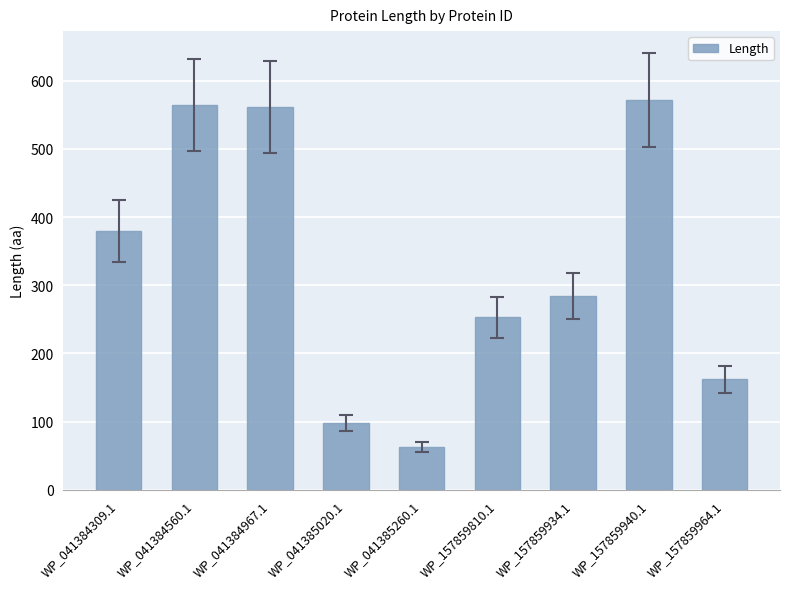

The value at WP_157859810.1 is 253. True or false?

True